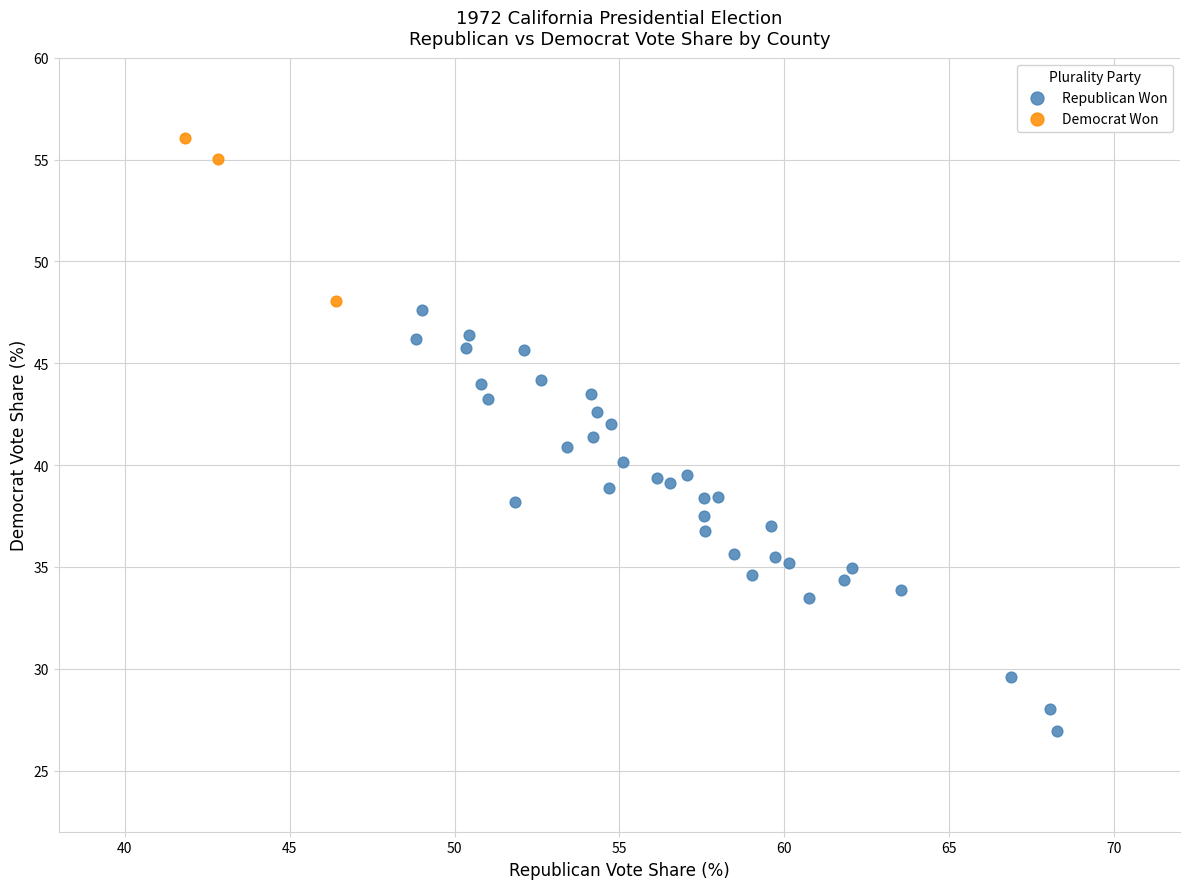

What are all the series names shown in the legend?

Republican Won, Democrat Won